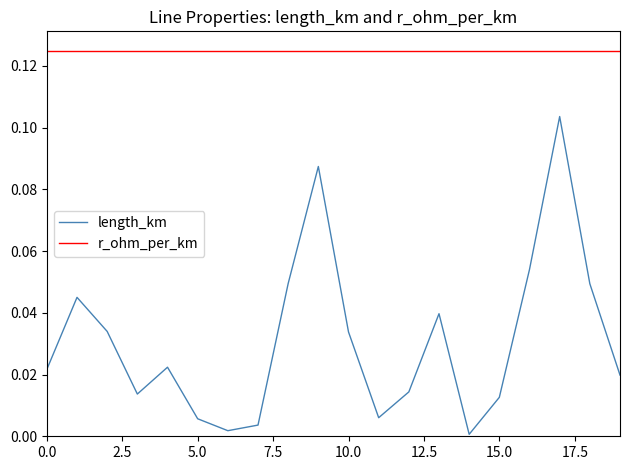

Rank the categories by value from lowest to highest.

14, 6, 7, 5, 11, 15, 3, 12, 19, 0, 4, 10, 2, 13, 1, 18, 8, 16, 9, 17